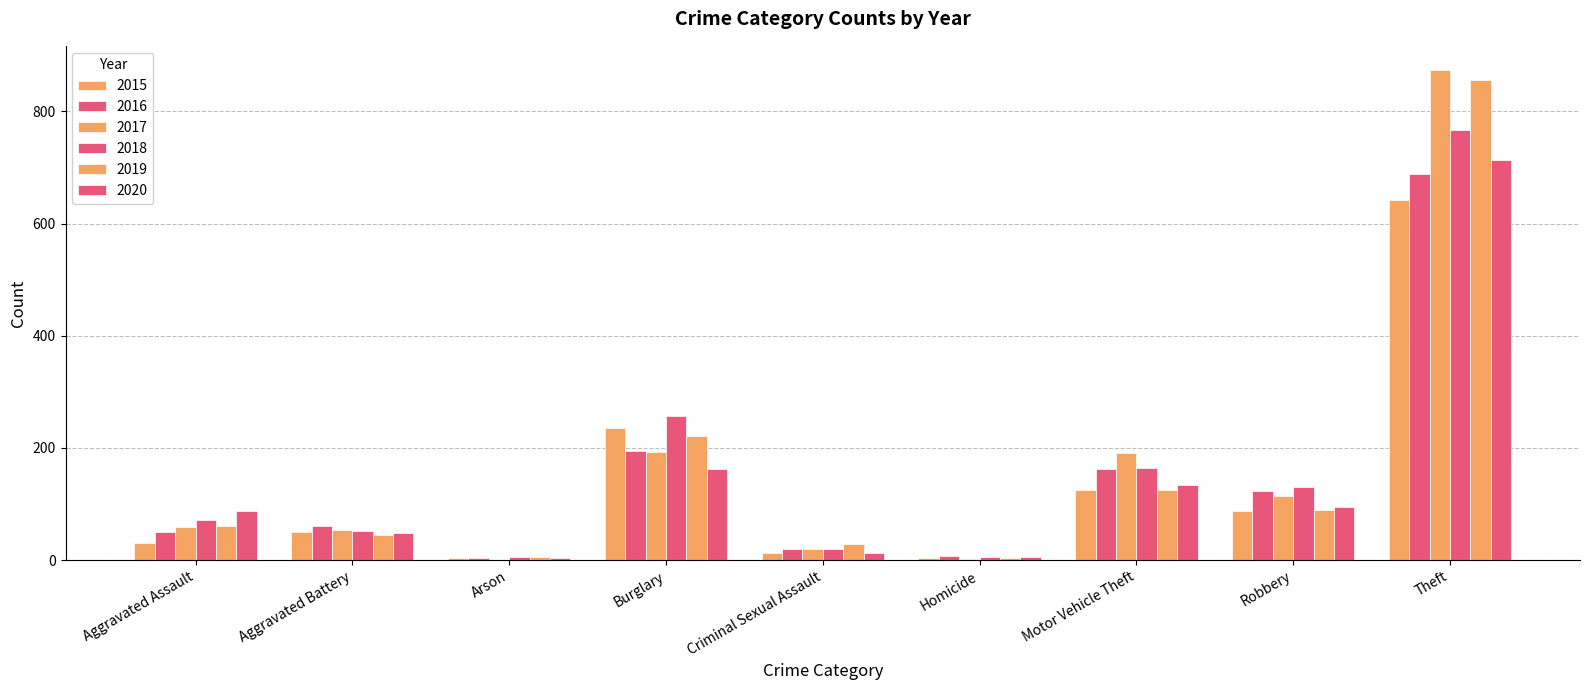

How many categories are shown in the chart?

9